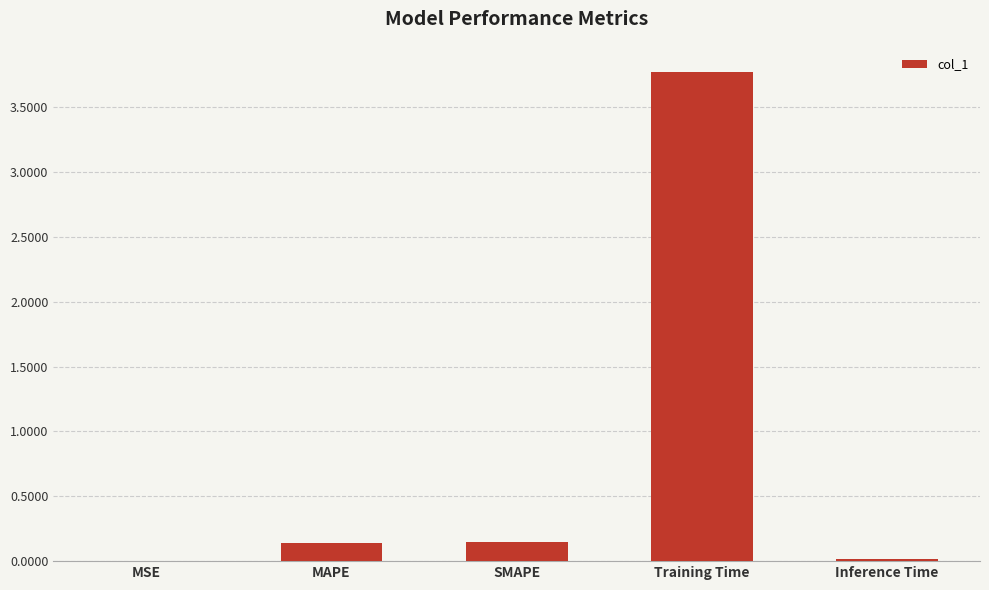

The value at MSE is 0.0. True or false?

True